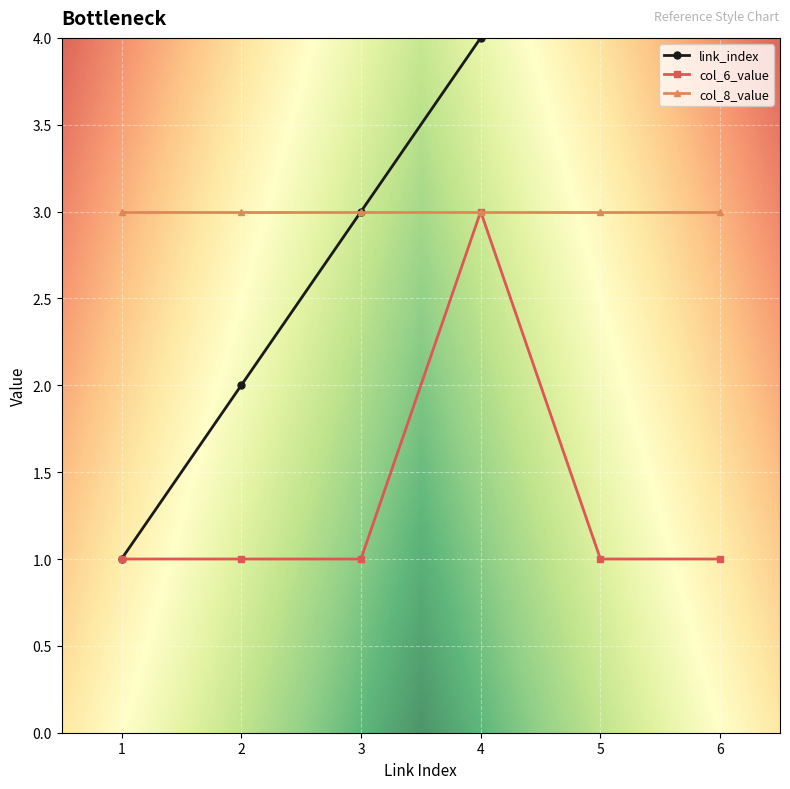

The value of link_index at 2 is 3. True or false?

False